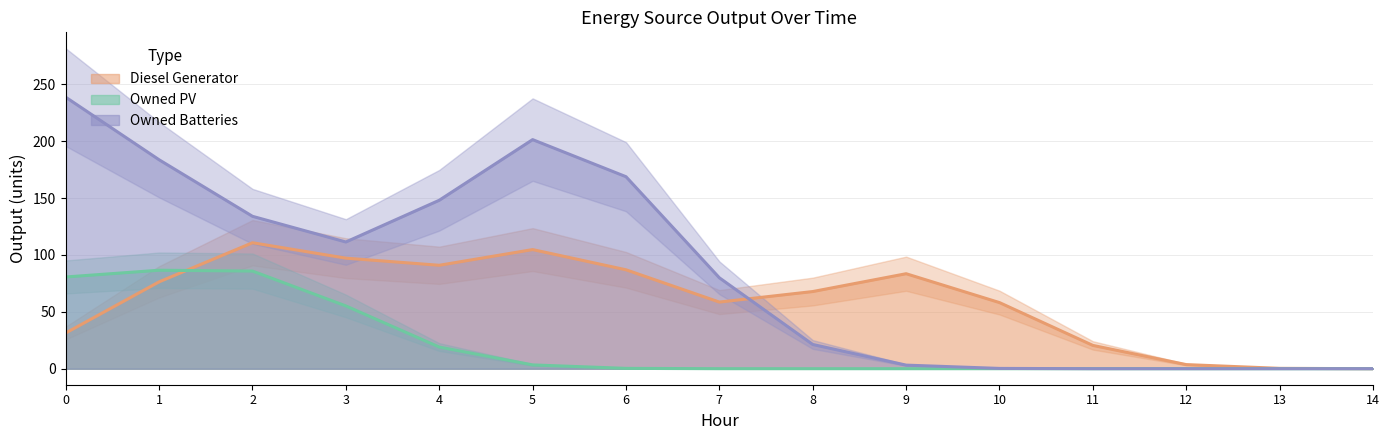

Which has a higher value, 5 or 0?

5